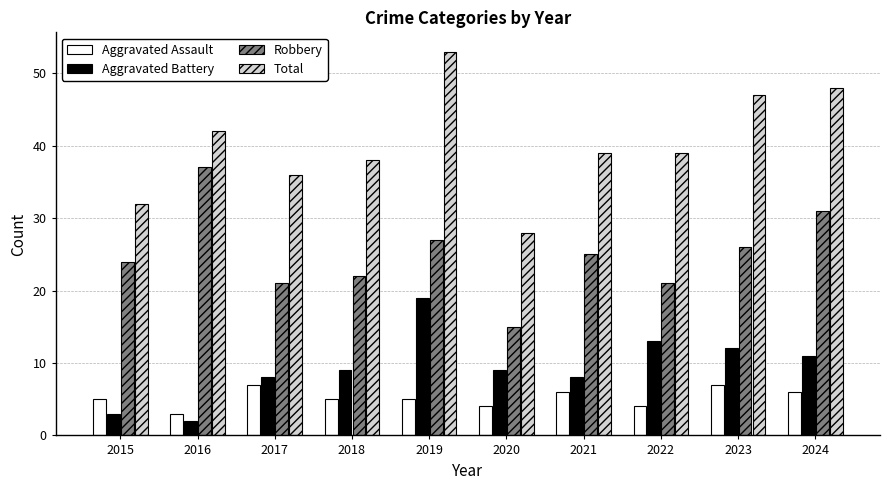

Which series has the largest range (max minus min)?

Total